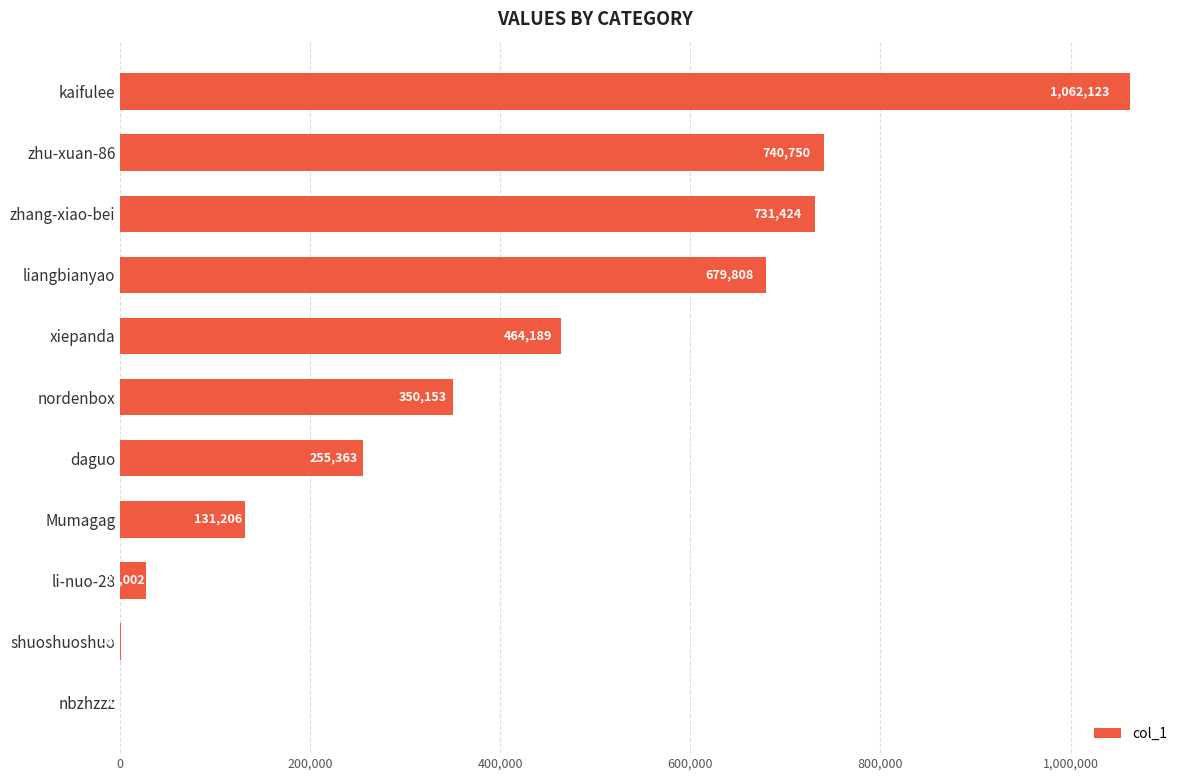

Reading bottom to top, transcribe all the data shown in this chart.

nbzhzzz=41	shuoshuoshuo=168	li-nuo-28=27002	Mumagag=131206	daguo=255363	nordenbox=350153	xiepanda=464189	liangbianyao=679808	zhang-xiao-bei=731424	zhu-xuan-86=740750	kaifulee=1062123